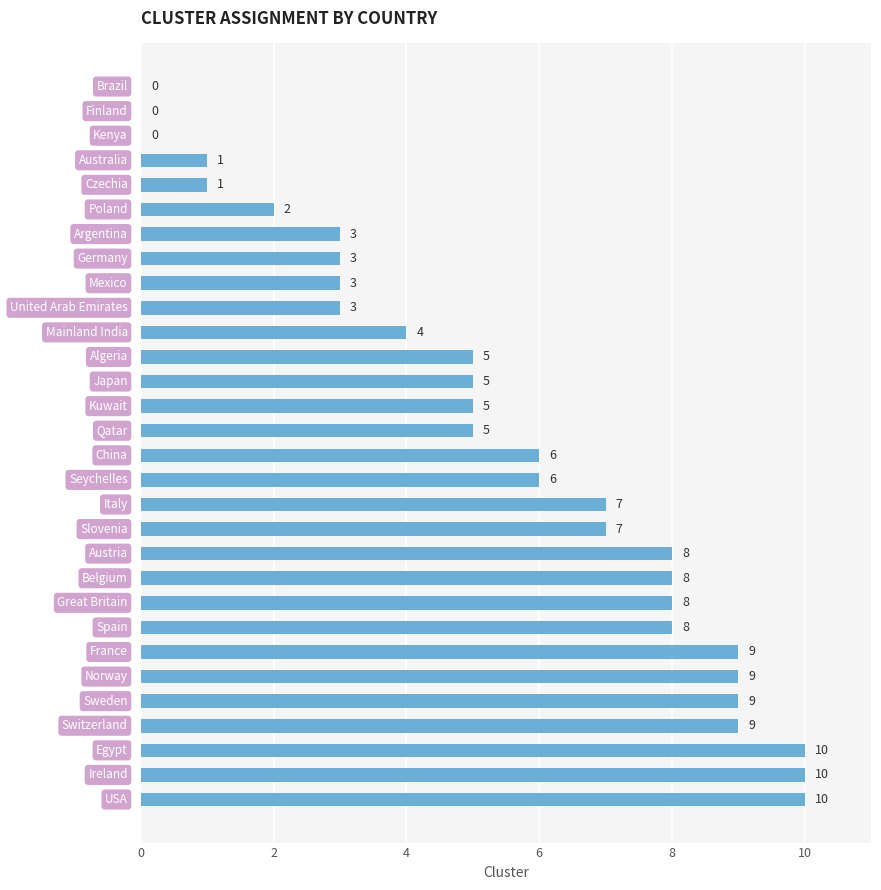

Are the bars grouped side by side (vs. stacked)?

No